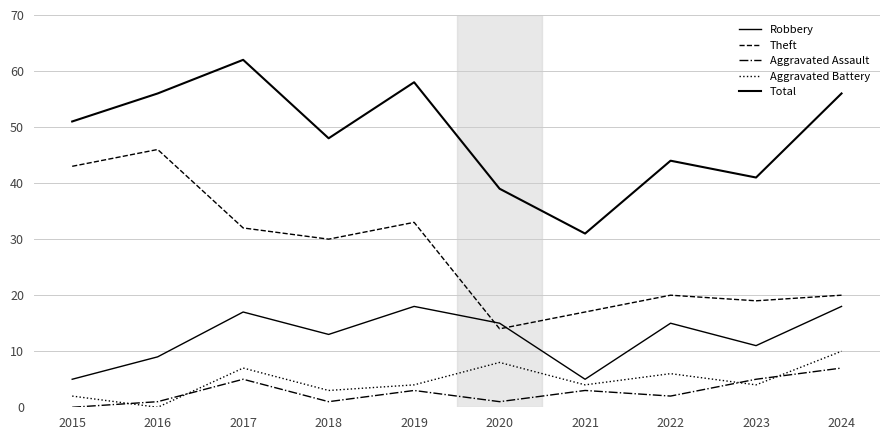

Which category has the lowest value across all series?

2015